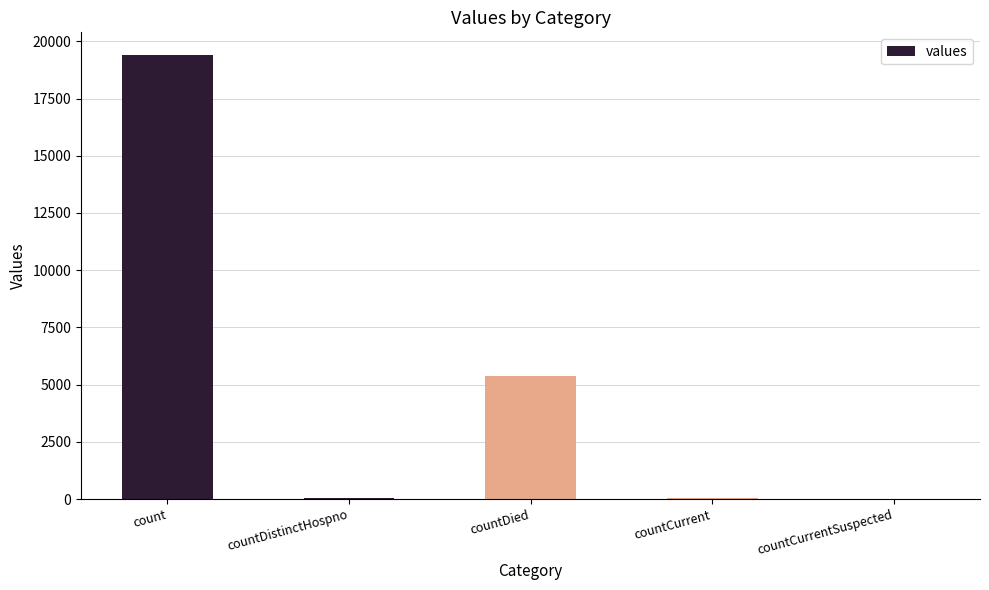

What is the sum of the values at countDistinctHospno and countDied?

5395